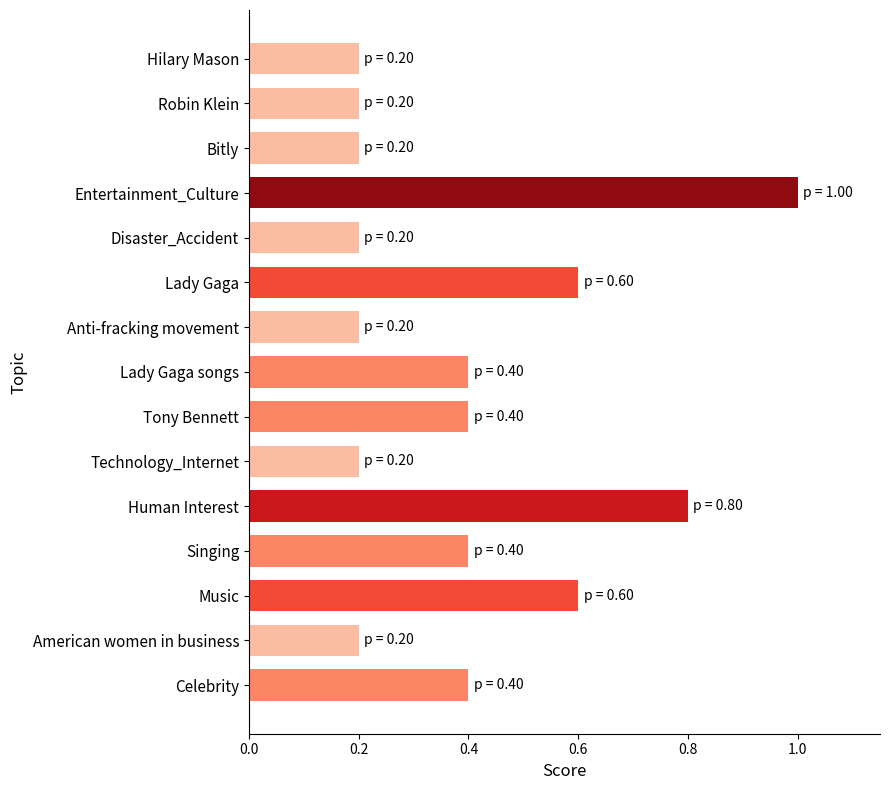

What is the label of the 9th bar from the top?

Tony Bennett